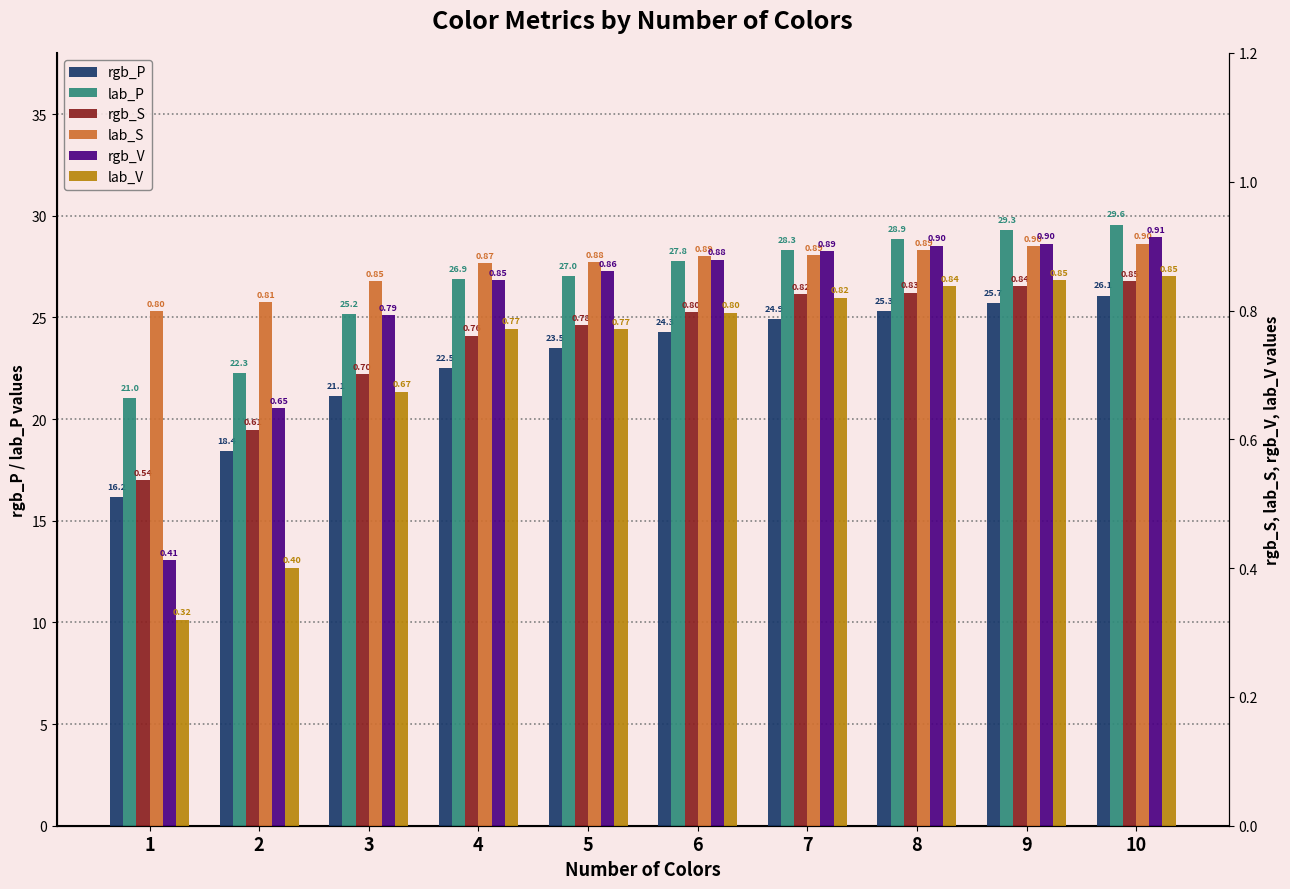

What is the difference between the highest and lowest values at 4?

26.1